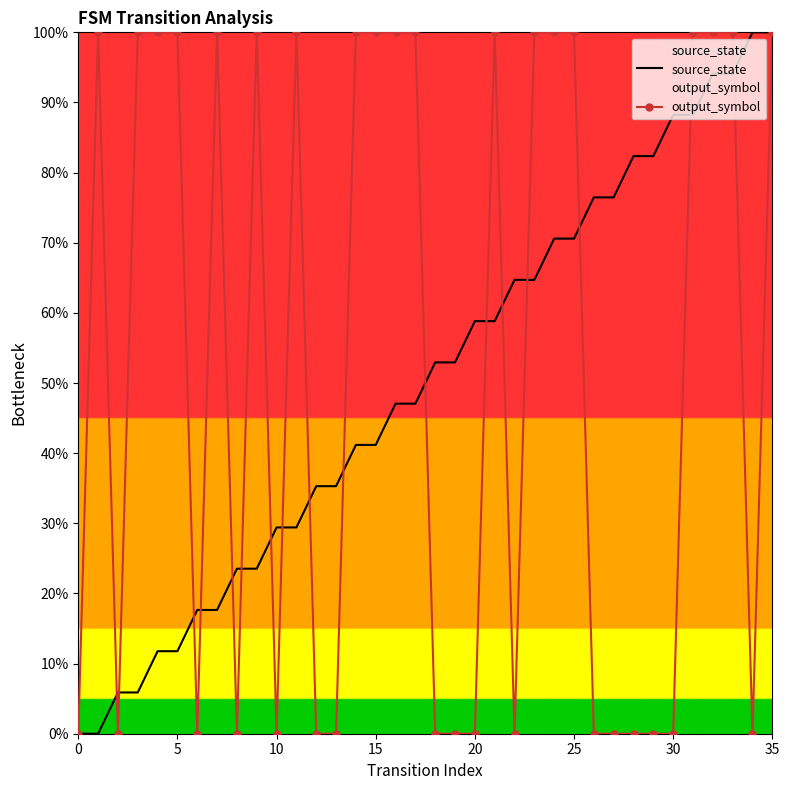

True or false: source_state has more than 2 points higher than both neighbors.

False